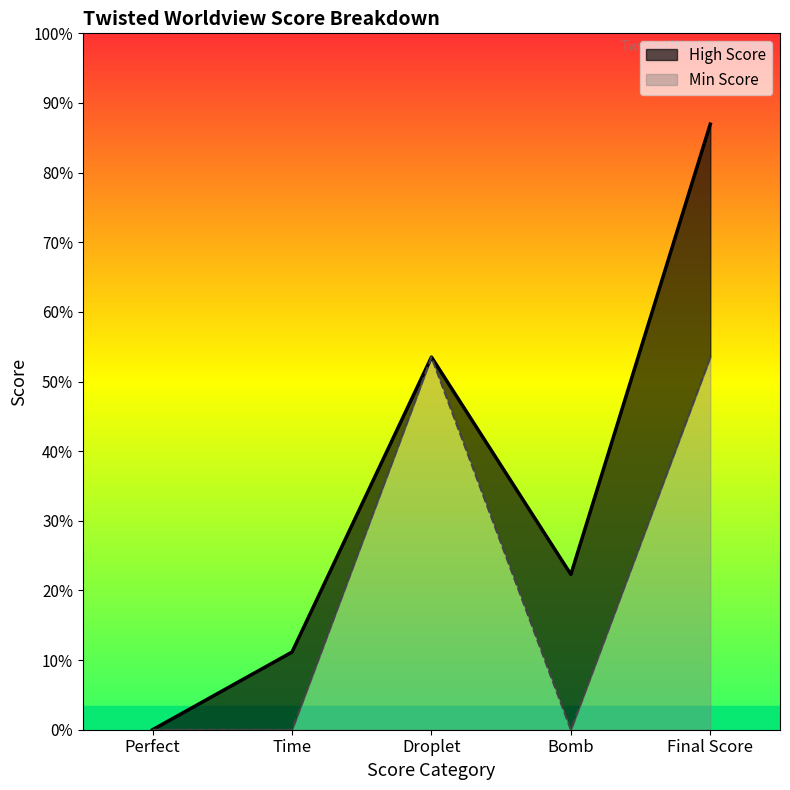

Is it true that High Score equals 2400 at Droplet?

True